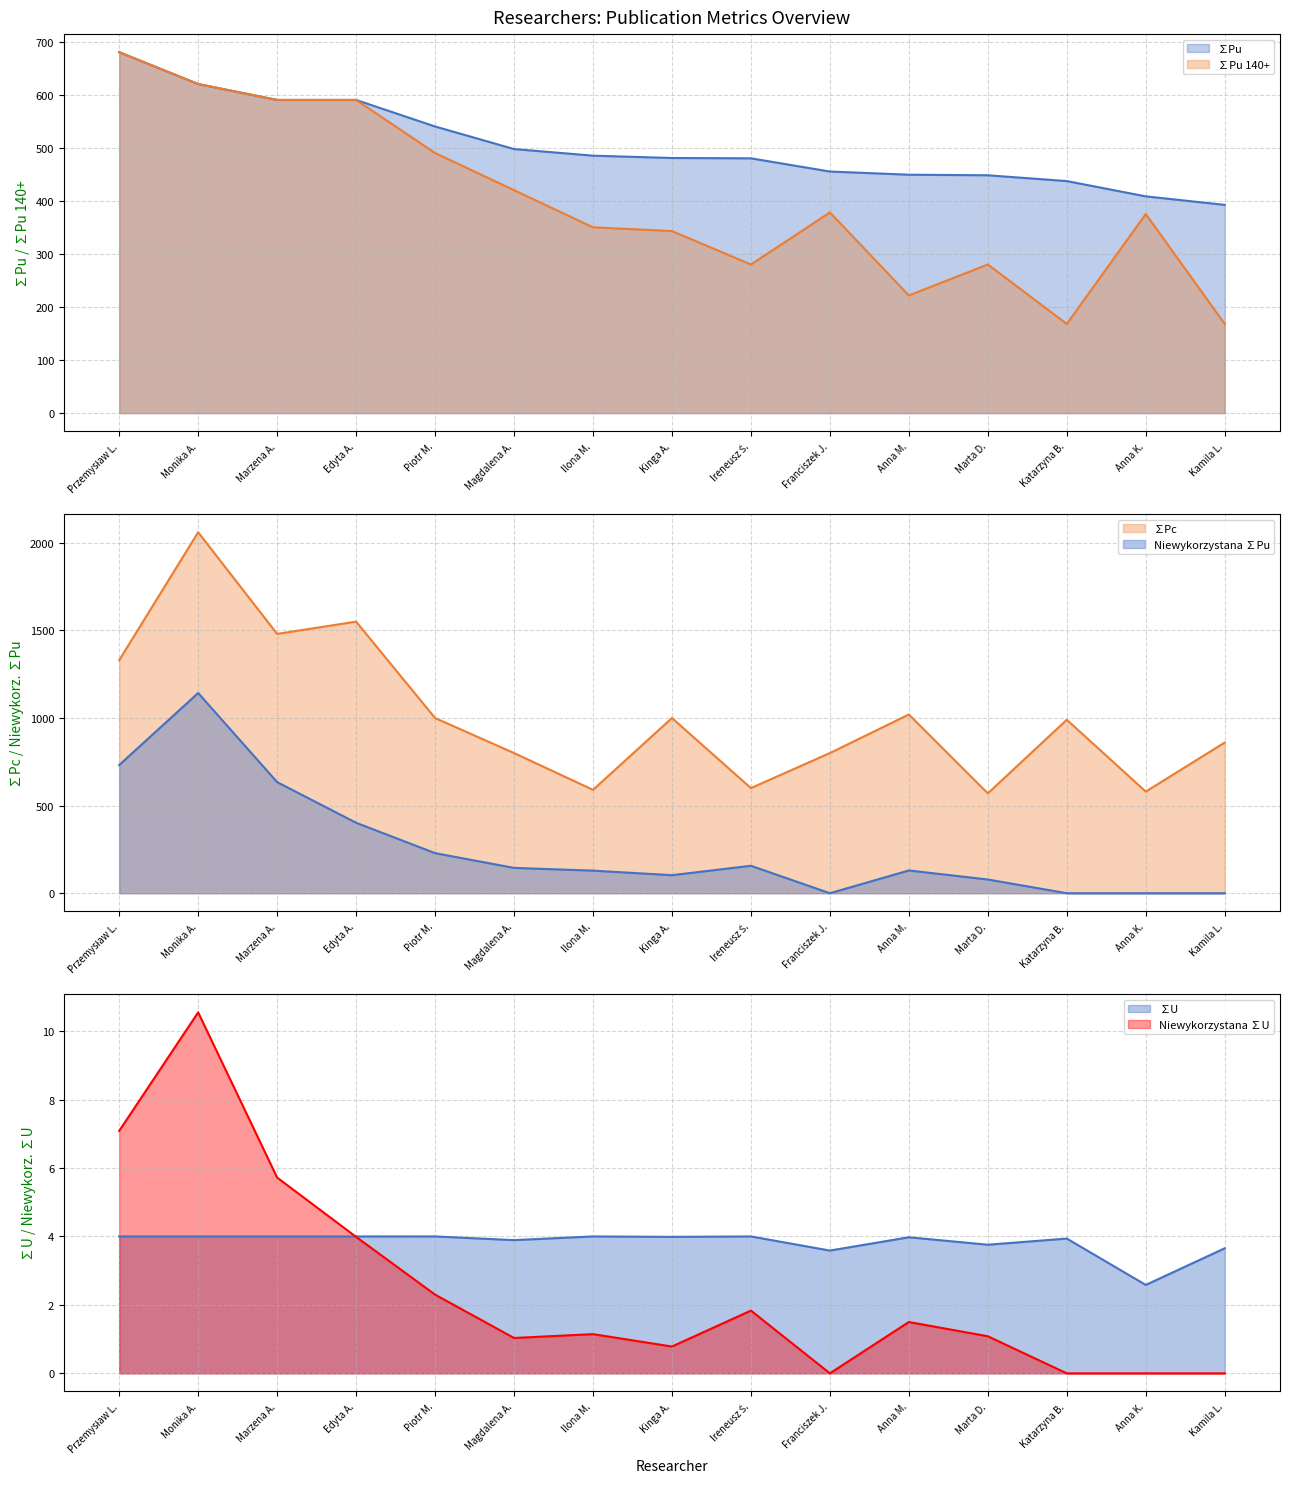

At which label does ∑Pc reach its minimum?

Marta D.